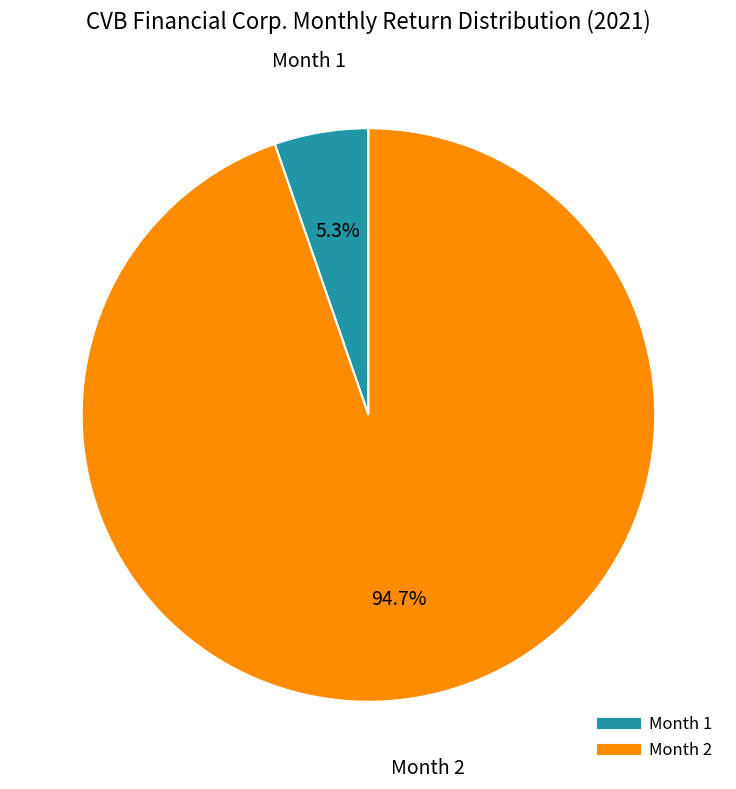

Does any single category account for the majority?

Yes